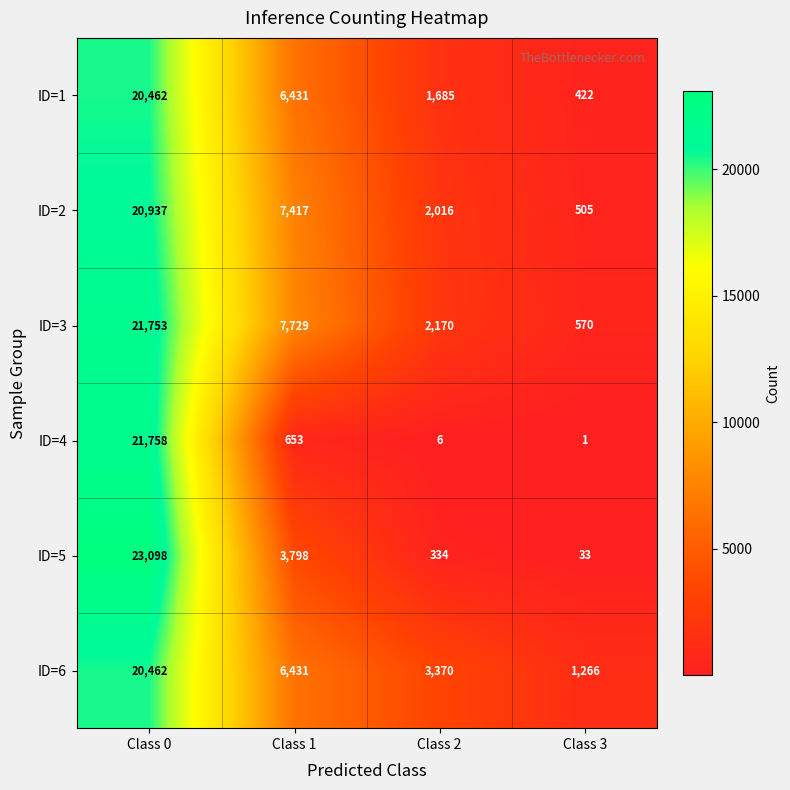

Read the ID=5 value at Class 2.

334